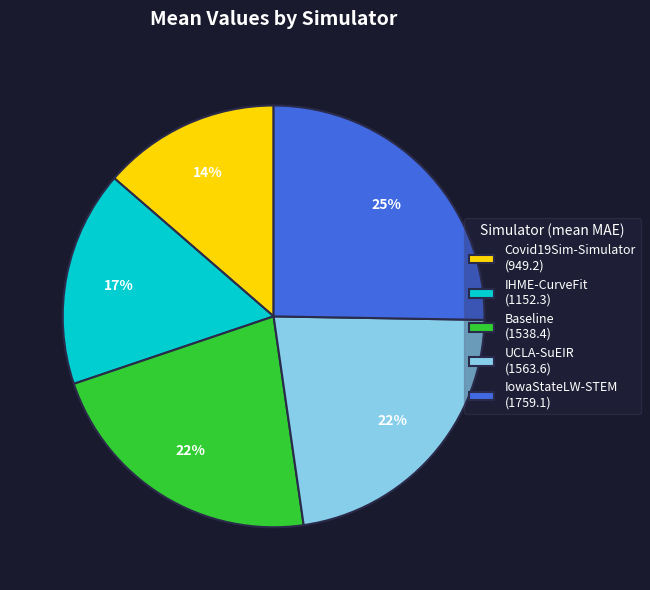

To the nearest percent, what portion does Baseline represent?

22%